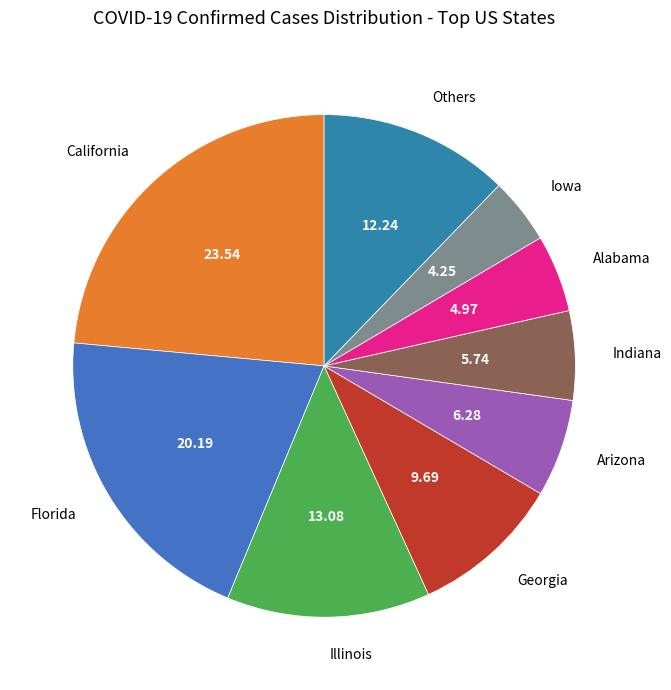

Is the sum of Georgia and Illinois greater than half?

No